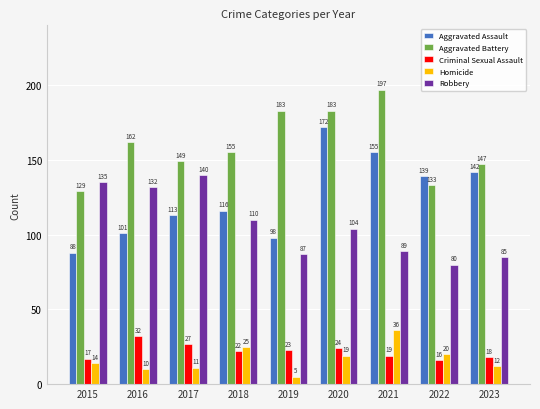

Rank the series by their maximum value, from lowest to highest.

Criminal Sexual Assault, Homicide, Robbery, Aggravated Assault, Aggravated Battery